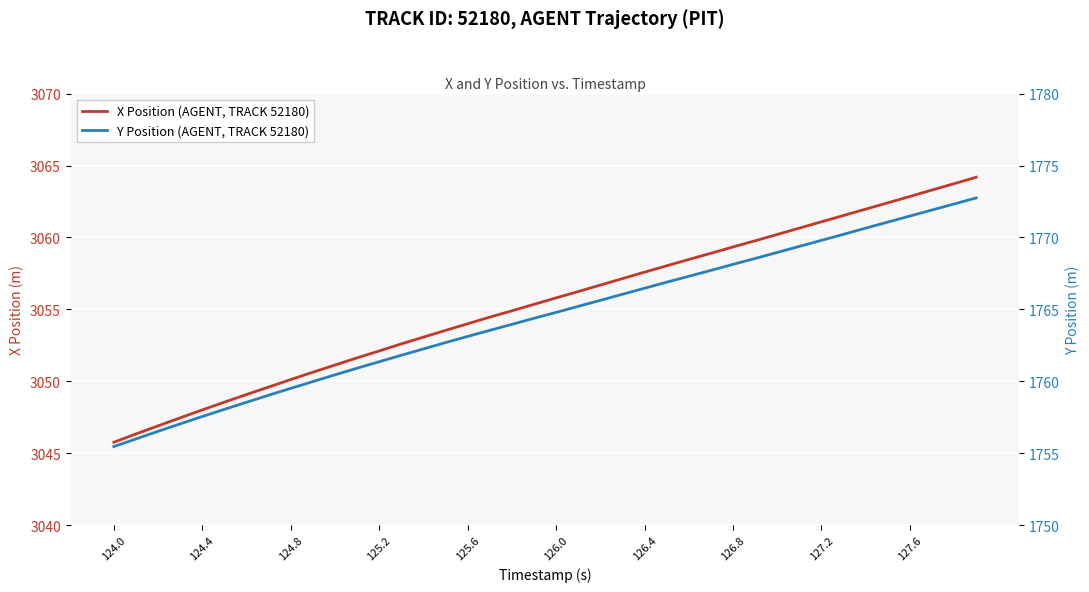

Which series has the widest spread of values?

X Position (AGENT, TRACK 52180)